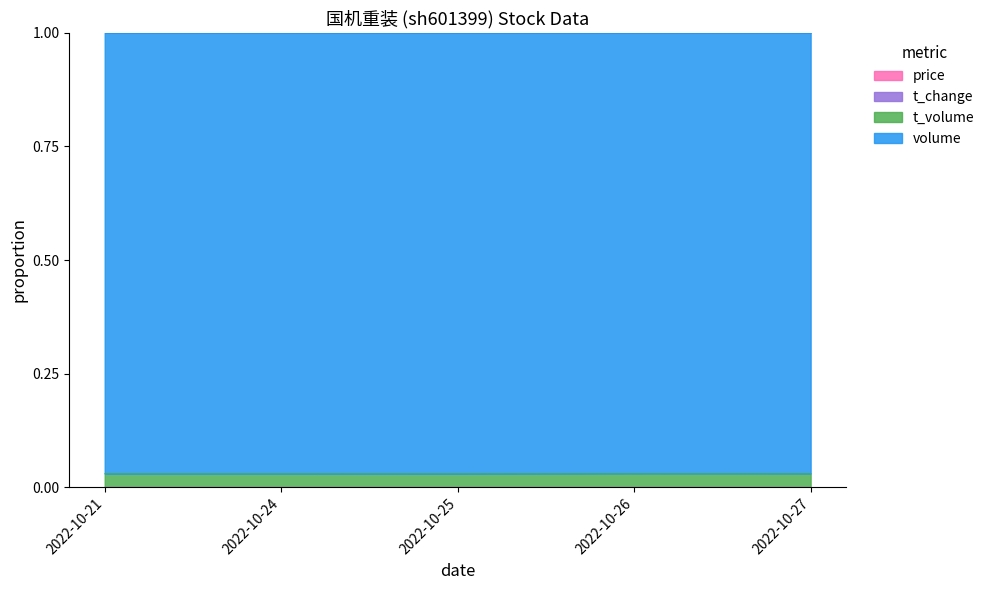

Is the value of t_volume at 2022-10-25 greater than the value of t_change at 2022-10-21?

Yes